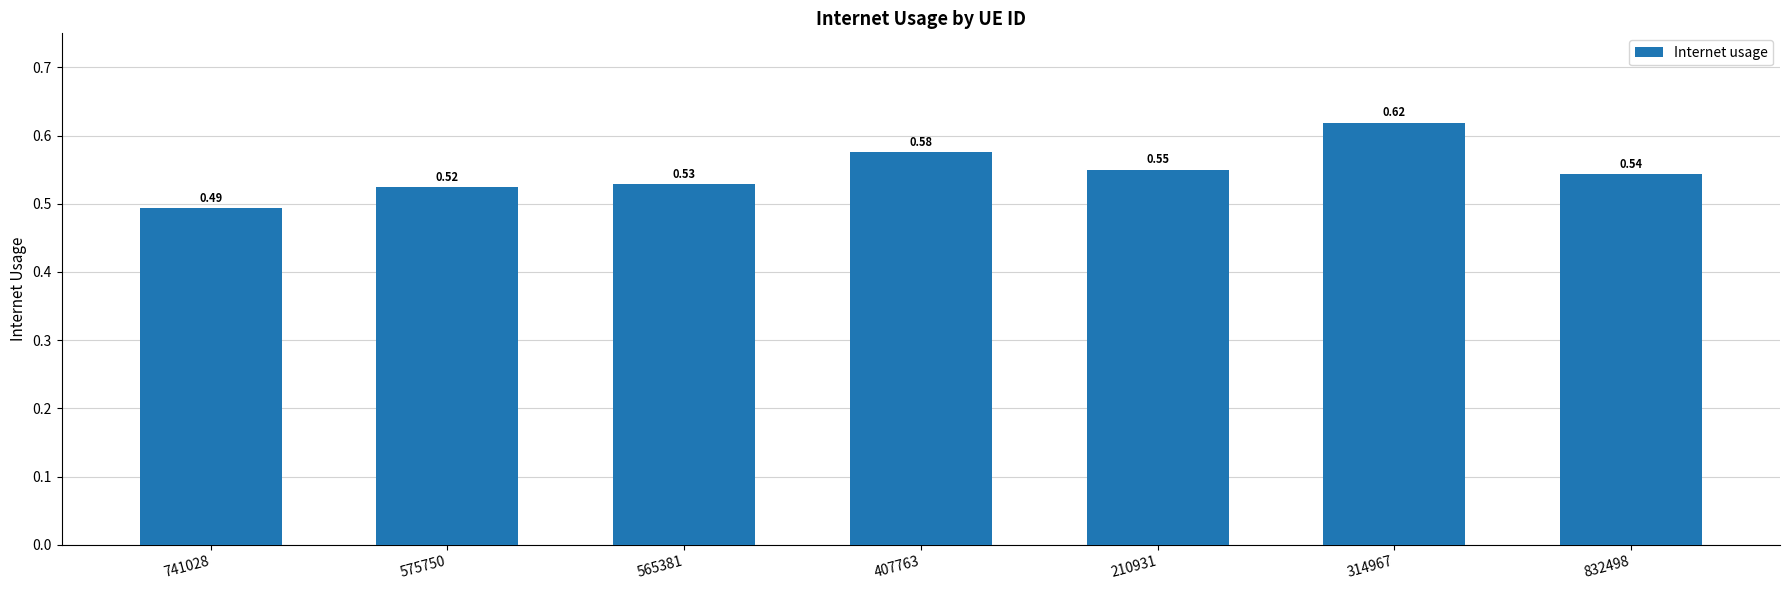

At which category does the chart reach its minimum across all series?

741028